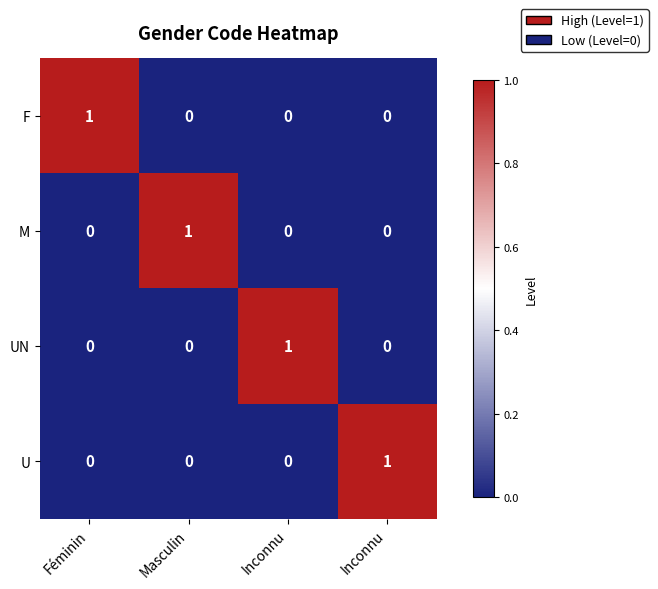

Reading left to right, extract all data points from this chart.

F: Féminin=1	Masculin=0	Inconnu=0	Inconnu=0
M: Féminin=0	Masculin=1	Inconnu=0	Inconnu=0
UN: Féminin=0	Masculin=0	Inconnu=1	Inconnu=0
U: Féminin=0	Masculin=0	Inconnu=0	Inconnu=1